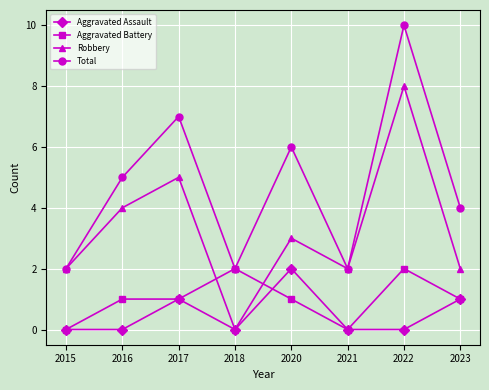

True or false: Robbery has more than 2 points higher than both neighbors.

True